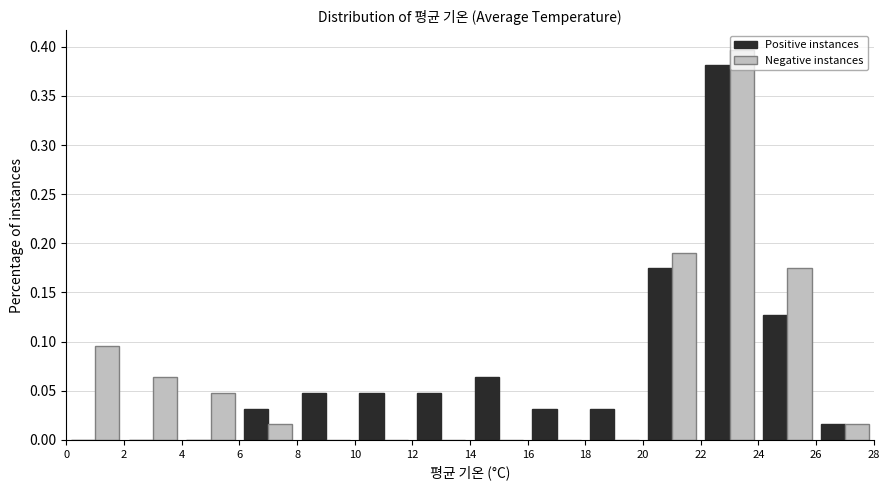

Reading left to right, transcribe this chart: for each range on the x-axis, give the height of each series' bar. The values are not printed on the chart, so give them approximately, as read against the axis.

0 to 2: Positive instances=0	Negative instances=0.095
2 to 4: Positive instances=0	Negative instances=0.065
4 to 6: Positive instances=0	Negative instances=0.050
6 to 8: Positive instances=0.030	Negative instances=0.015
8 to 10: Positive instances=0.050	Negative instances=0
10 to 12: Positive instances=0.050	Negative instances=0
12 to 14: Positive instances=0.050	Negative instances=0
14 to 16: Positive instances=0.065	Negative instances=0
16 to 18: Positive instances=0.030	Negative instances=0
18 to 20: Positive instances=0.030	Negative instances=0
20 to 22: Positive instances=0.175	Negative instances=0.190
22 to 24: Positive instances=0.380	Negative instances=0.395
24 to 26: Positive instances=0.125	Negative instances=0.175
26 to 28: Positive instances=0.015	Negative instances=0.015